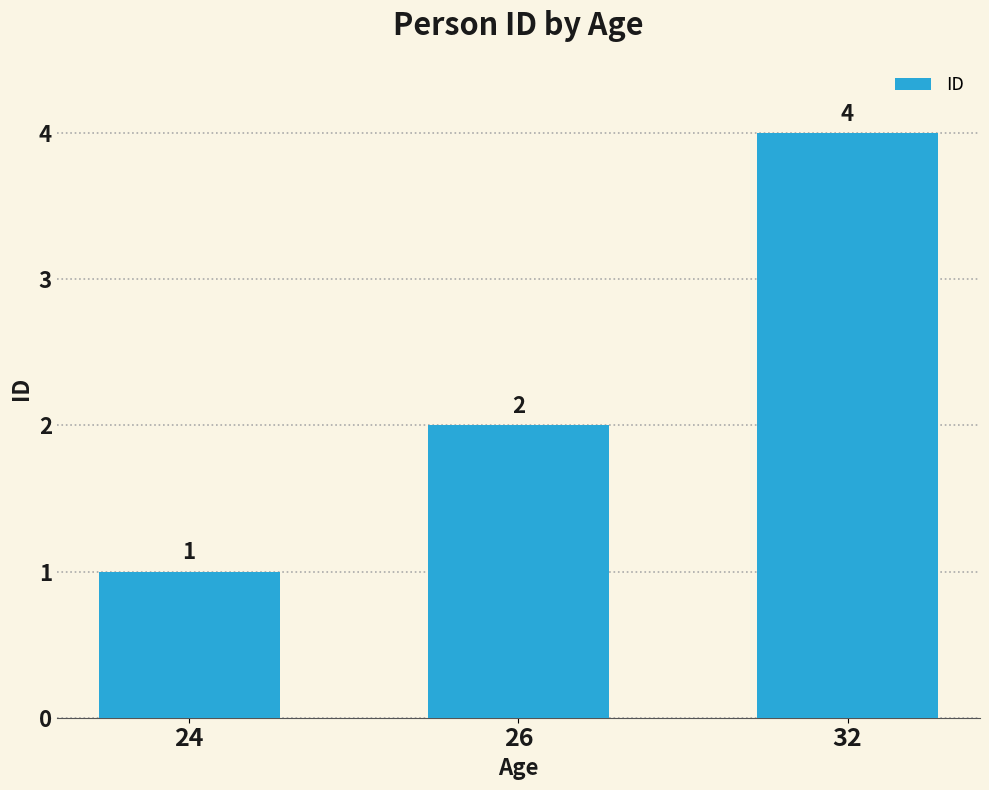

How many values are below 2?

1